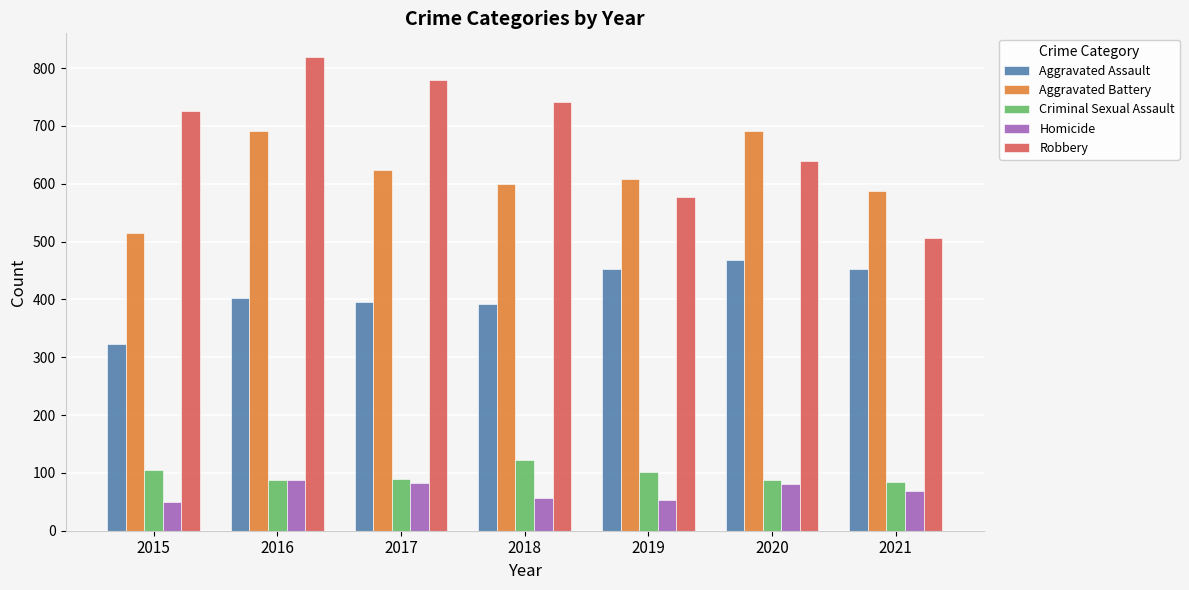

What is the sum of all Criminal Sexual Assault values?

678